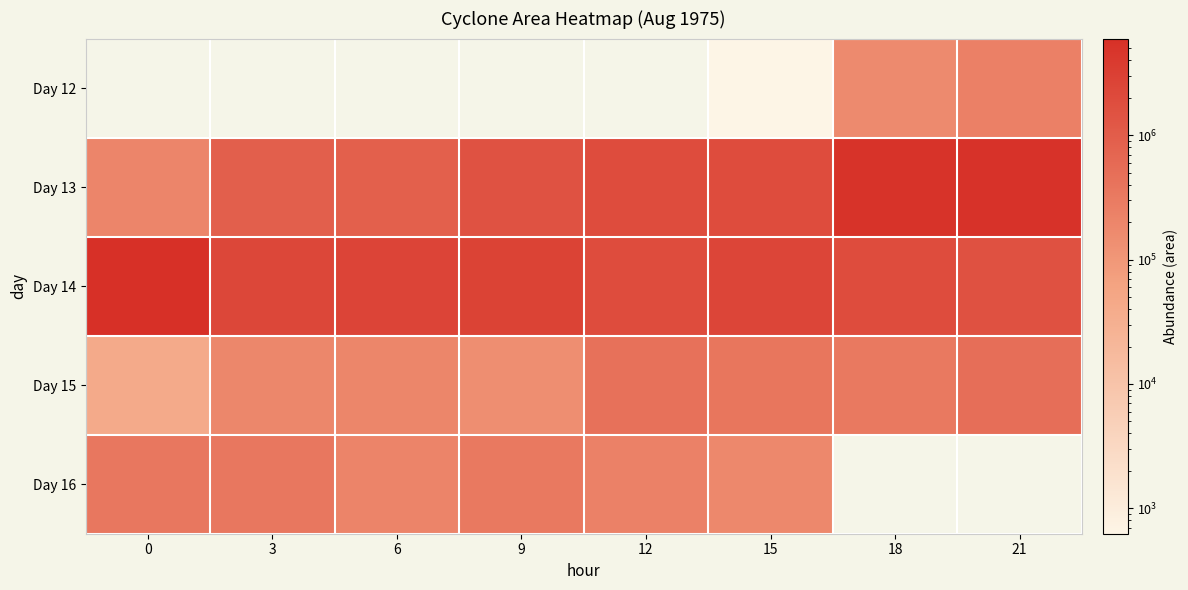

Which series has the largest range (max minus min)?

Day 13